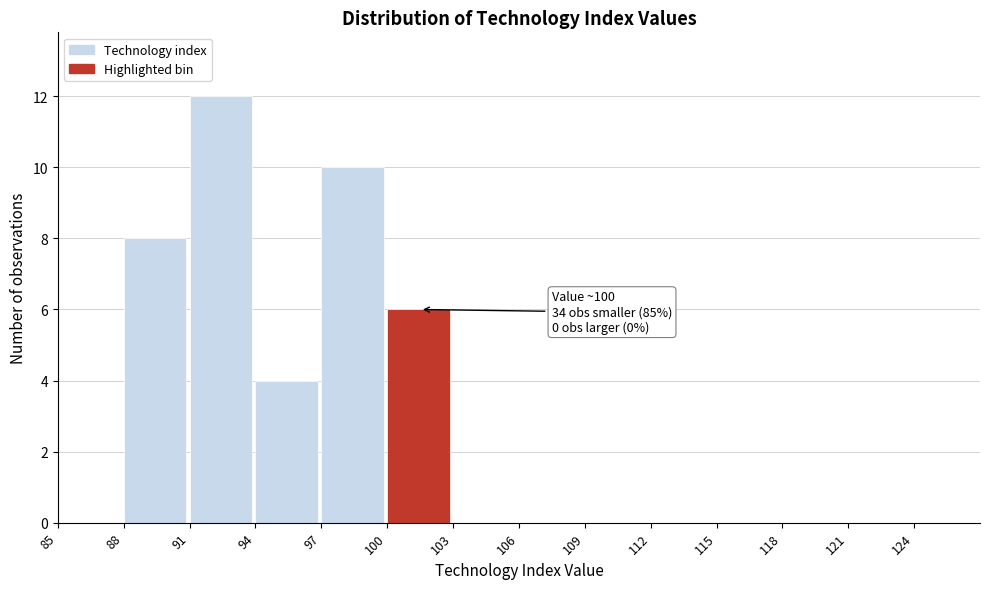

Over which range of the x-axis is the bar tallest?

91 to 94